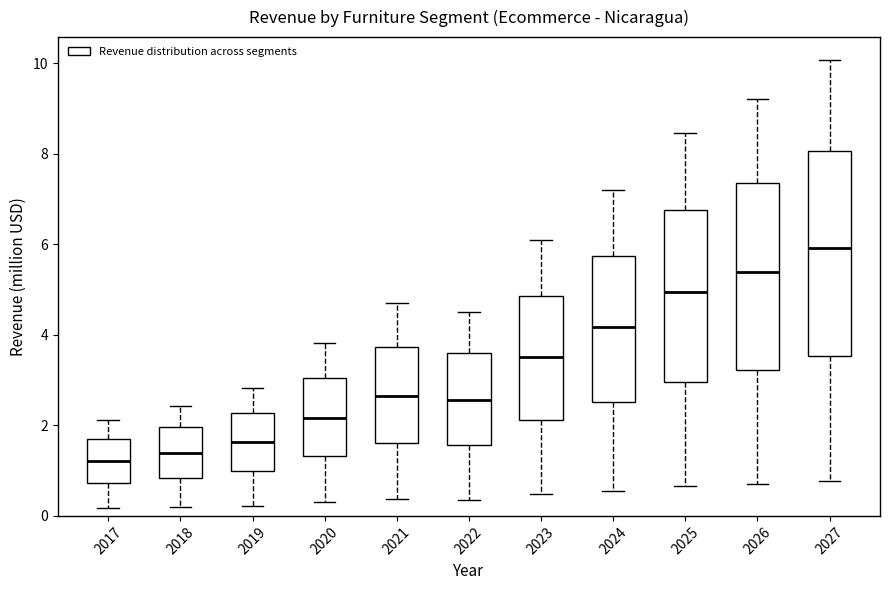

Comparing the boxes themselves (not the whiskers), which one is the tallest?

2027